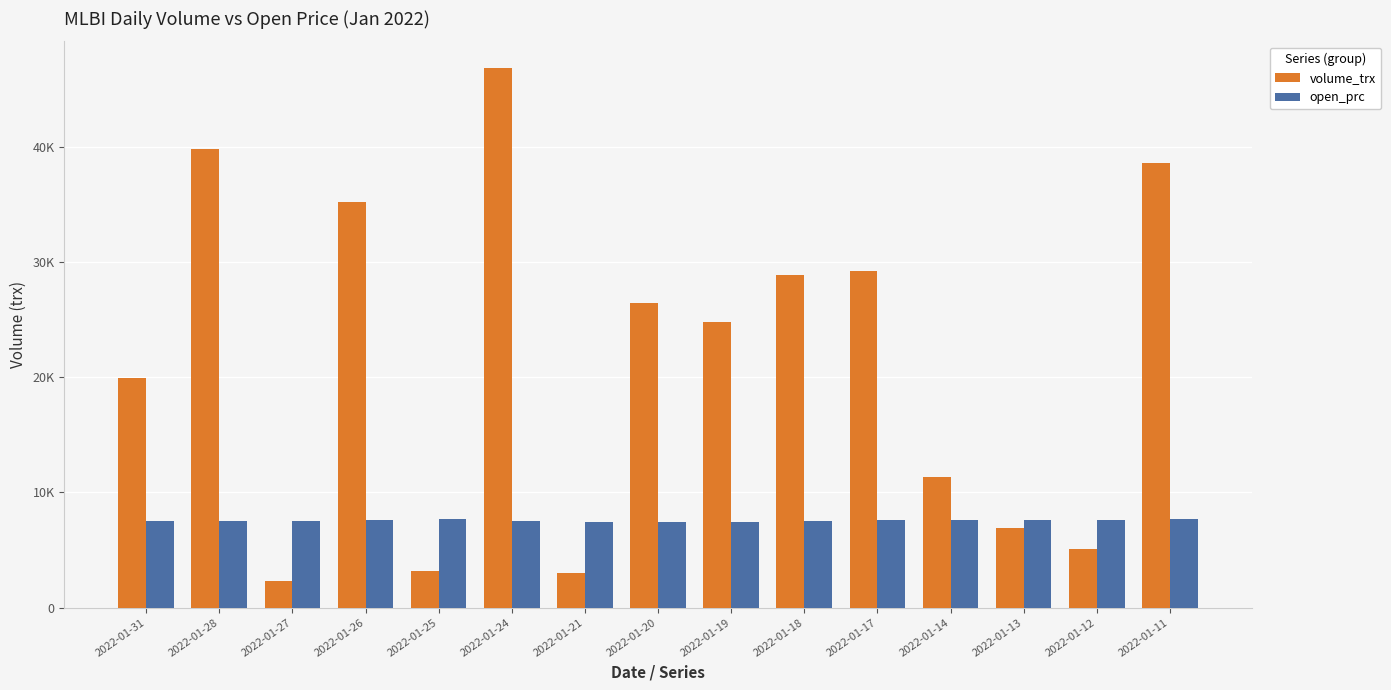

What are all the series names shown in the legend?

volume_trx, open_prc